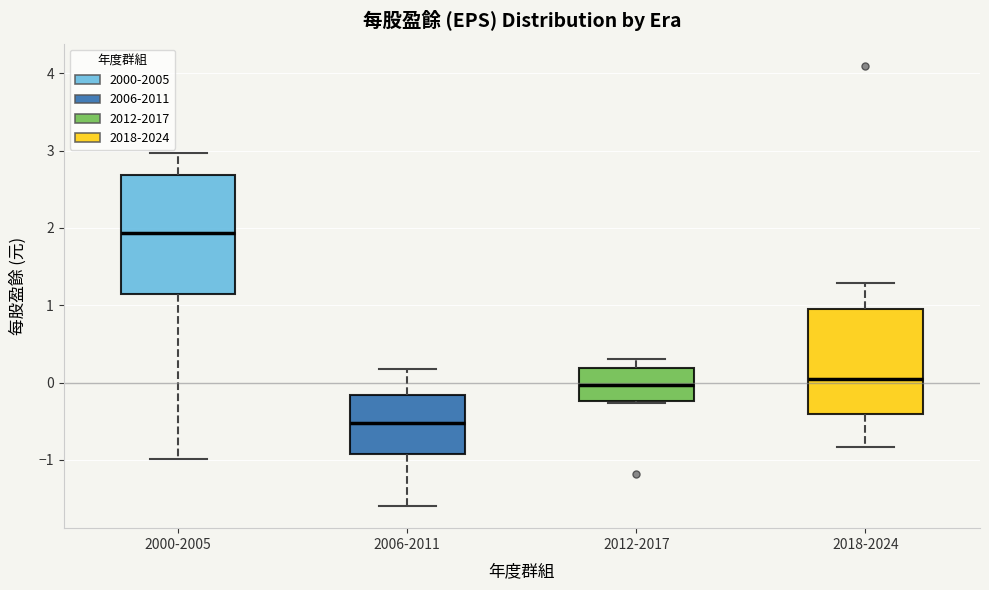

Where is the lower edge of the box for 2012-2017 on the y-axis? The values are not printed on the chart, so give them approximately, as read against the axis.

-0.2